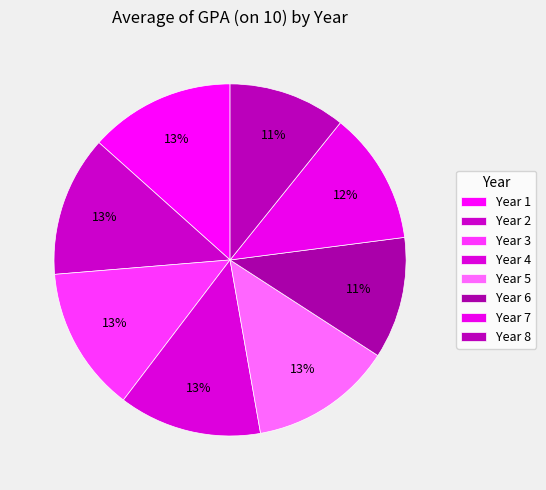

Count the number of slices in the pie.

8